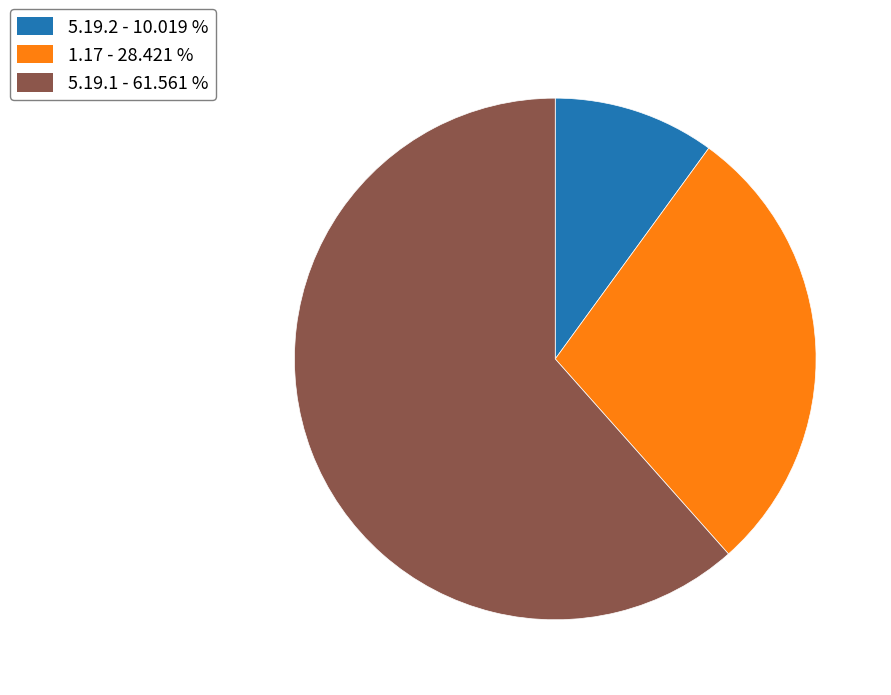

How many segments does this pie chart have?

3